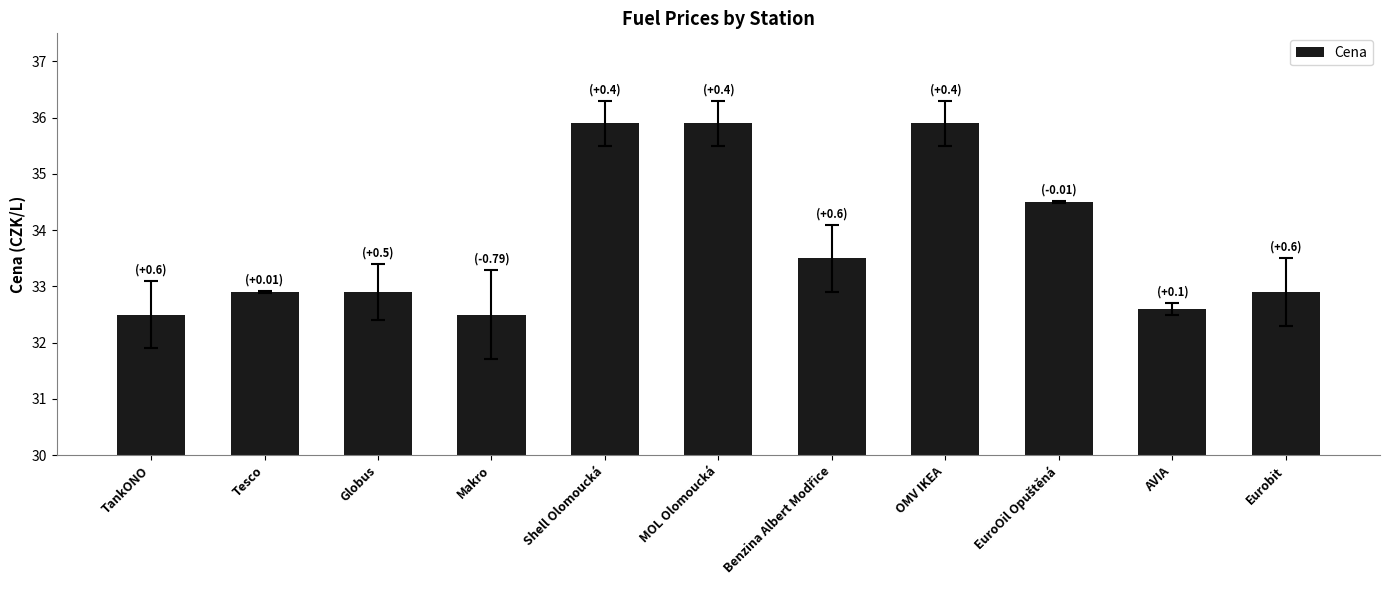

What is the change in value from Makro to OMV IKEA?

+3.4